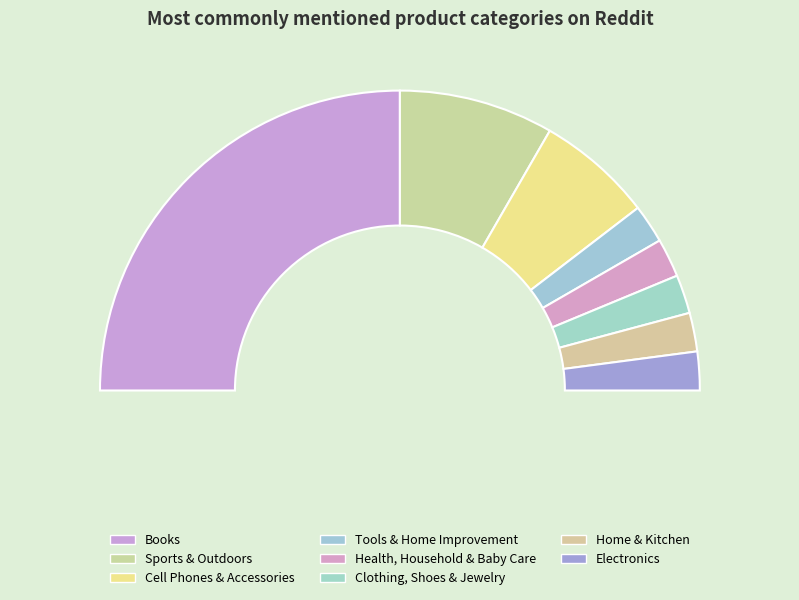

How many slices are in this pie chart?

8